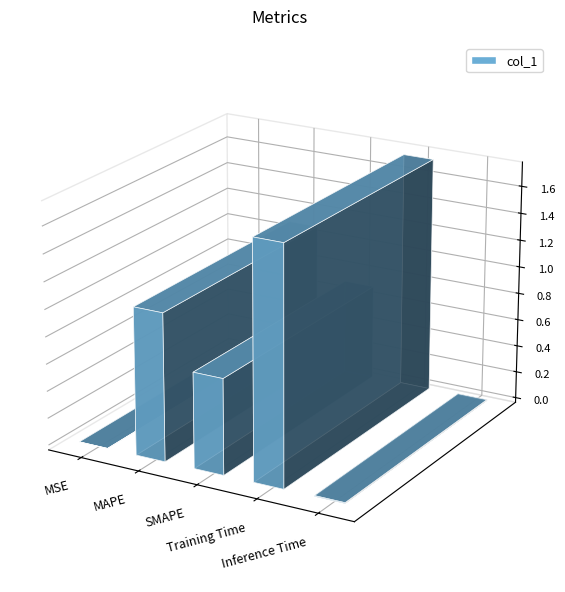

List the labels in order of value, smallest first.

MSE, Inference Time, SMAPE, MAPE, Training Time